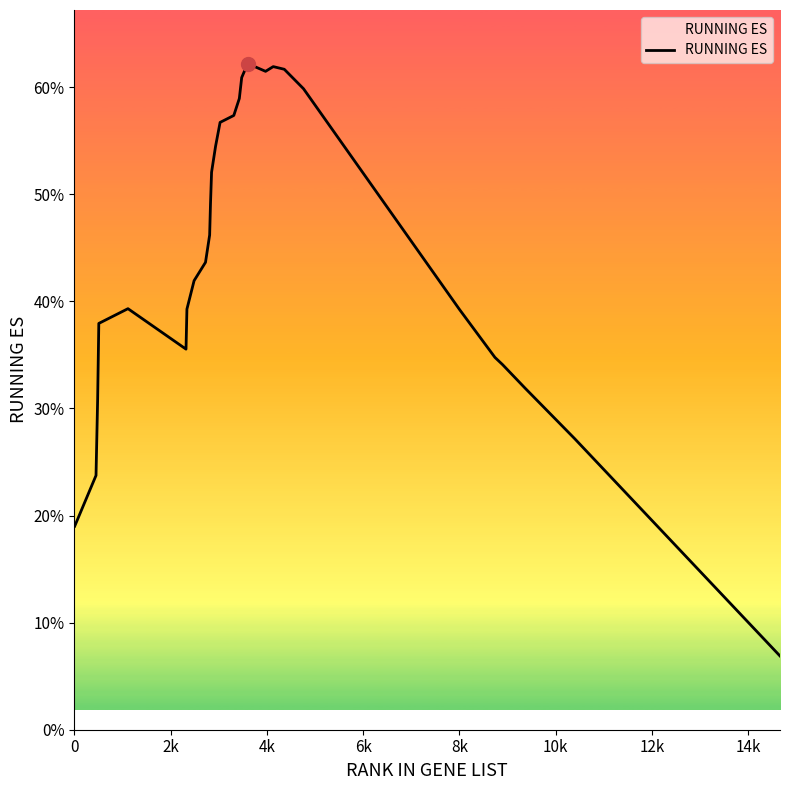

True or false: there are more than 2 points higher than both neighbors.

True